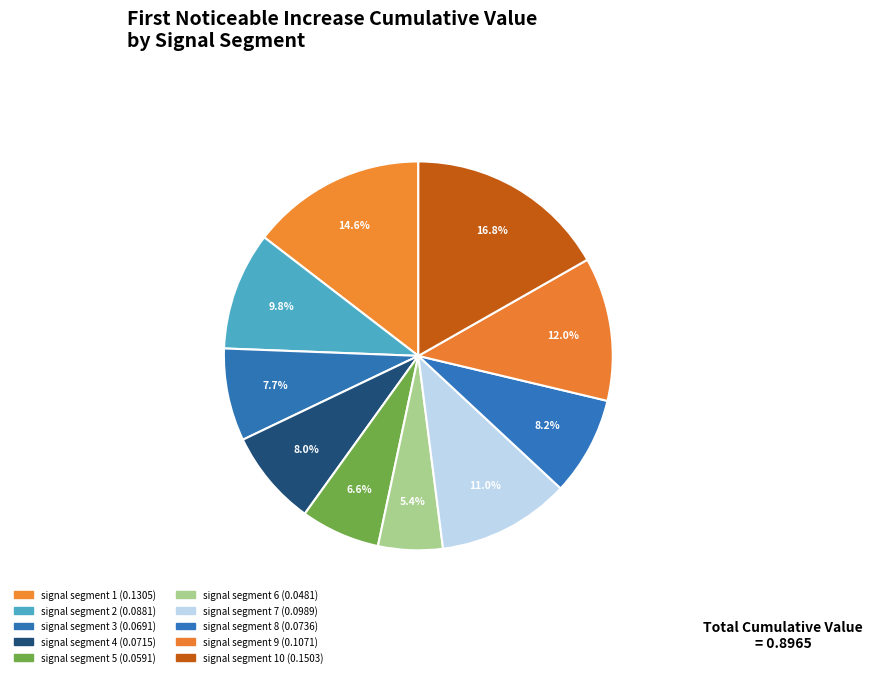

Which category has the smallest portion of the pie?

signal segment 6